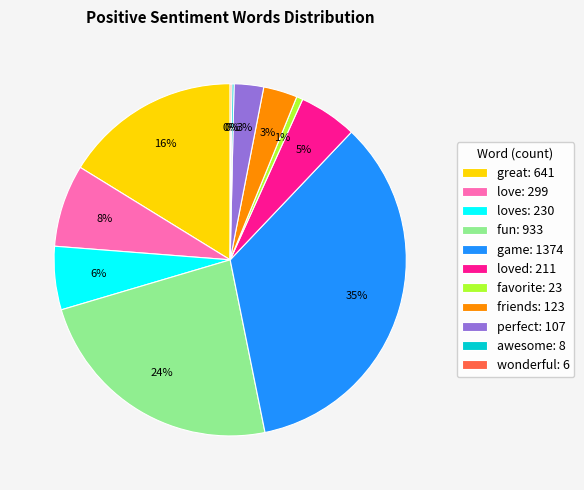

Does any single category account for the majority?

No